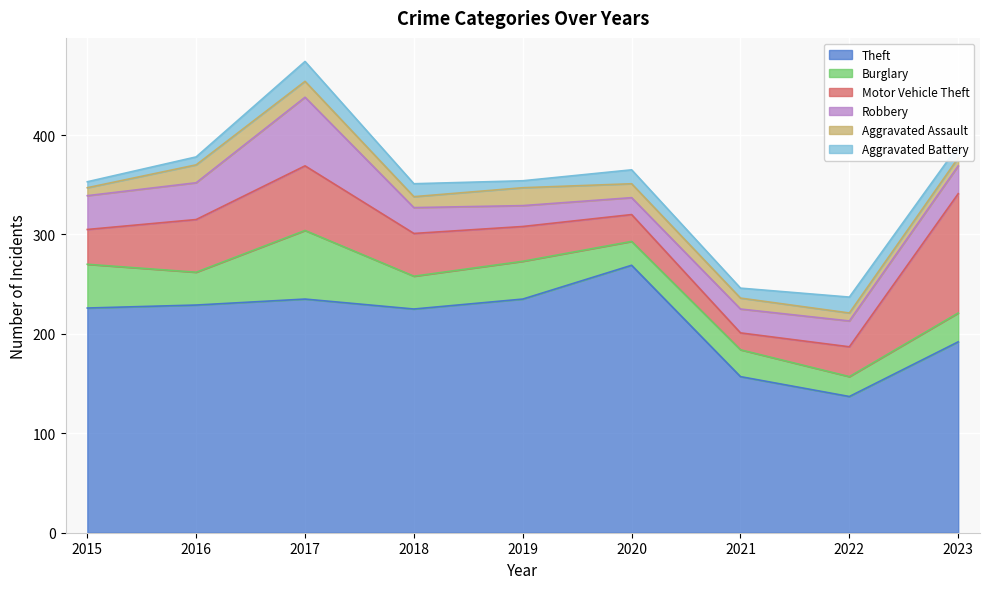

Is it true that Theft equals 192 at 2023?

True